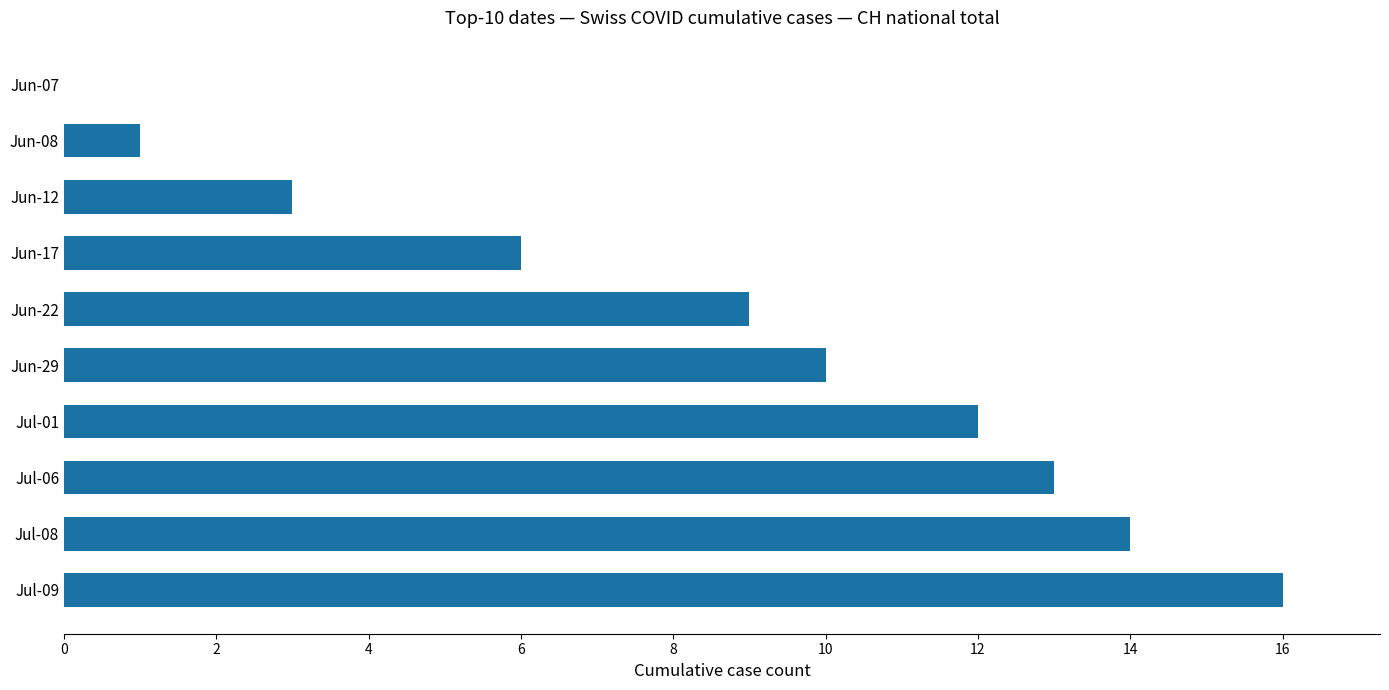

What is the sum of the values at Jul-01 and Jun-17?

18